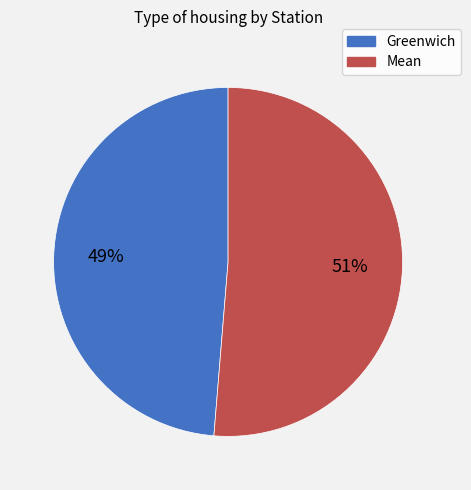

To the nearest percent, what percentage of the pie is Greenwich?

49%